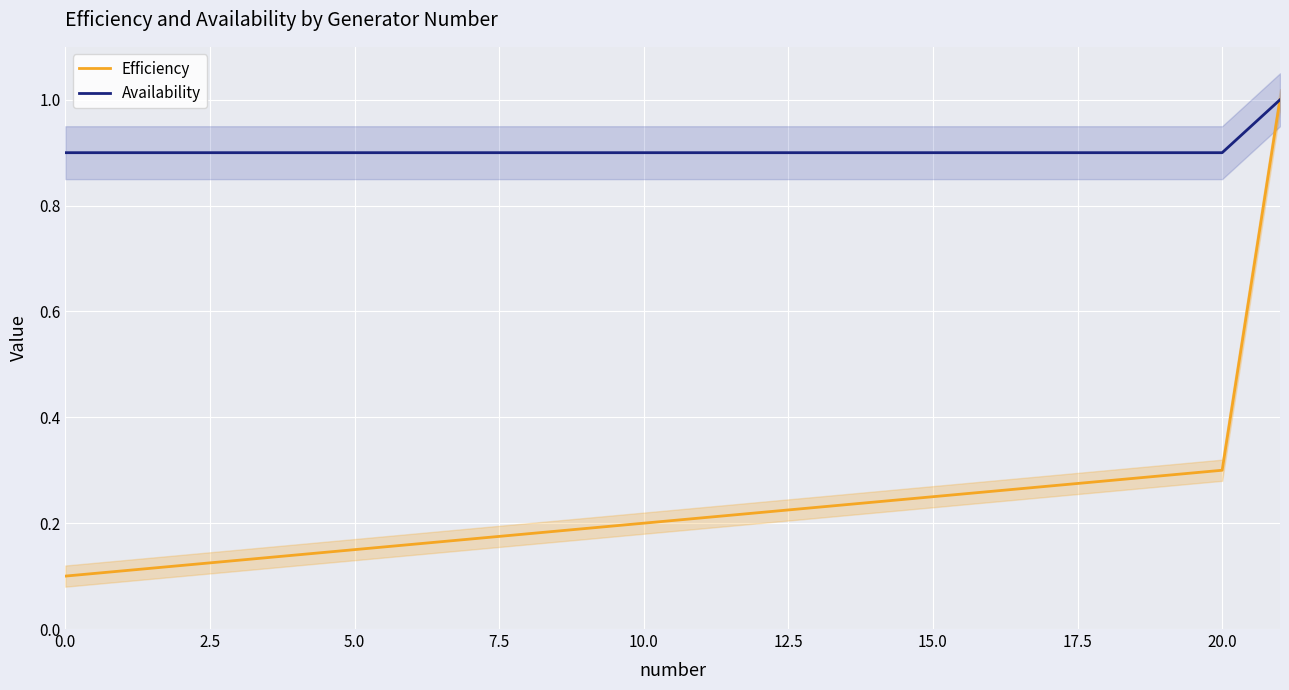

True or false: Efficiency and Availability cross at least once.

False